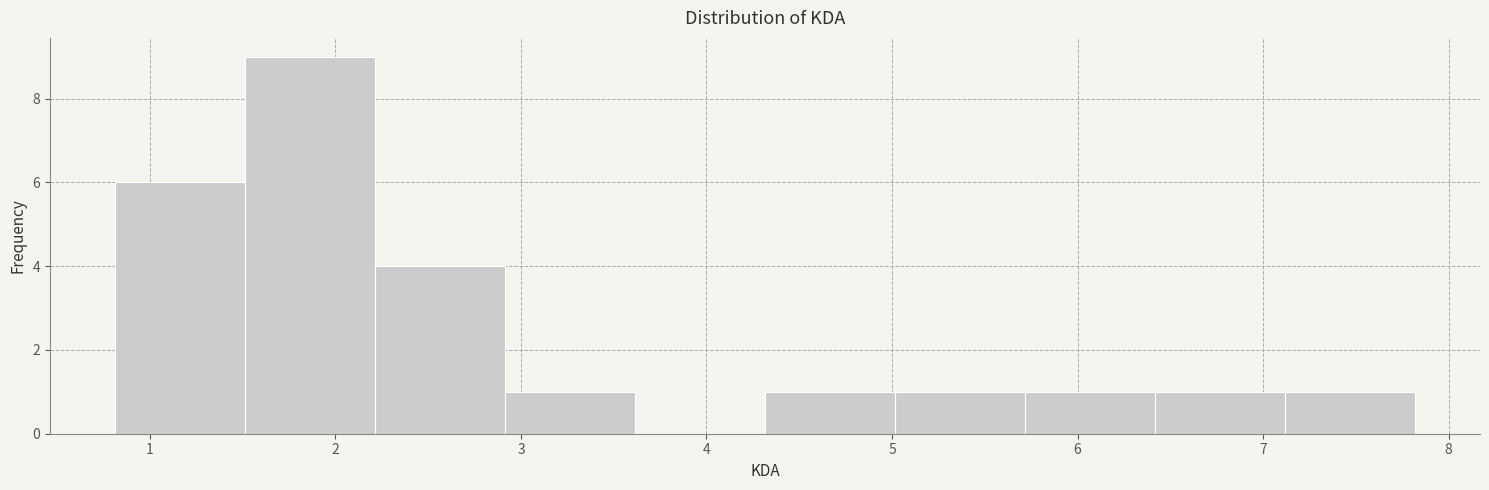

How tall is the bar that spans 5.7 to 6.4 on the x-axis? Neither the bar edges nor the heights are printed on the chart, so give them approximately, as read against the axes.

1